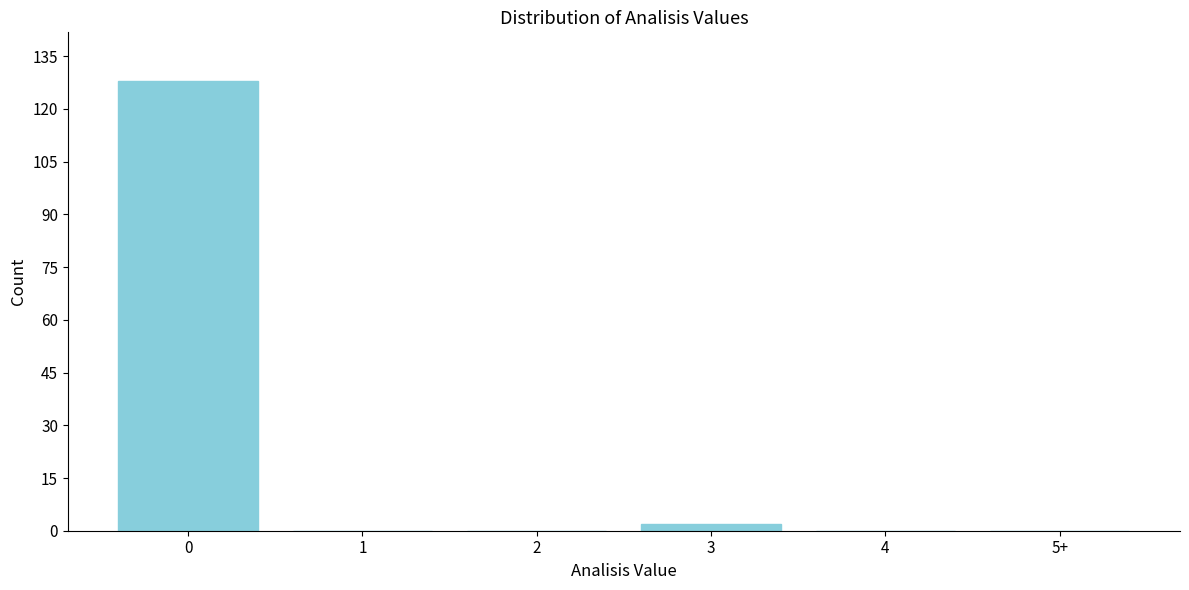

Reading left to right, what are all the values shown in this chart?

0=128	1=0	2=0	3=2	4=0	5+=0